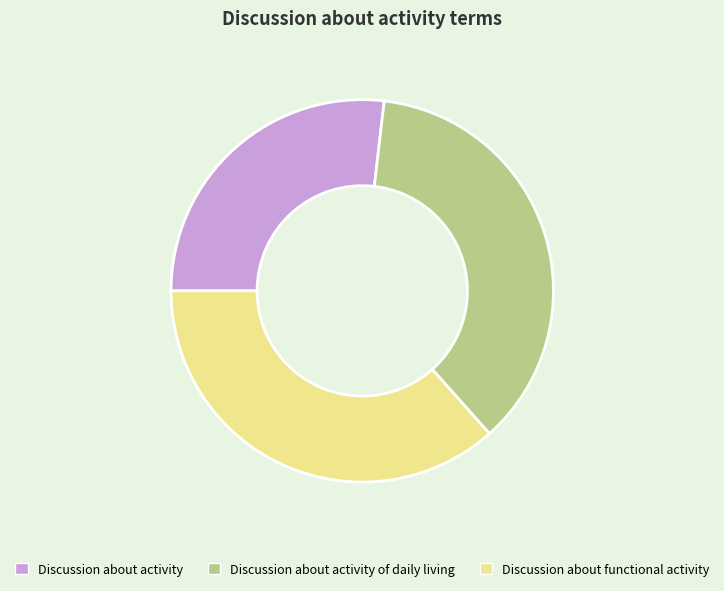

Combined, do Discussion about activity and Discussion about activity of daily living account for over 50%?

Yes